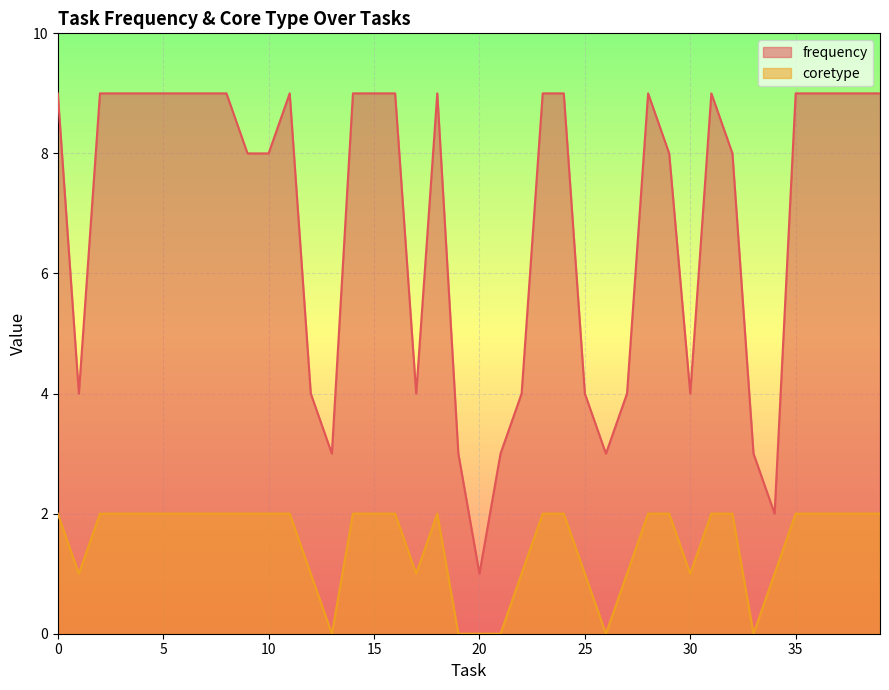

Reading left to right, extract all data points from this chart.

frequency: 0=9	1=4	2=9	3=9	4=9	5=9	6=9	7=9	8=9	9=8	10=8	11=9	12=4	13=3	14=9	15=9	16=9	17=4	18=9	19=3	20=1	21=3	22=4	23=9	24=9	25=4	26=3	27=4	28=9	29=8	30=4	31=9	32=8	33=3	34=2	35=9	36=9	37=9	38=9	39=9
coretype: 0=2	1=1	2=2	3=2	4=2	5=2	6=2	7=2	8=2	9=2	10=2	11=2	12=1	13=0	14=2	15=2	16=2	17=1	18=2	19=0	20=0	21=0	22=1	23=2	24=2	25=1	26=0	27=1	28=2	29=2	30=1	31=2	32=2	33=0	34=1	35=2	36=2	37=2	38=2	39=2